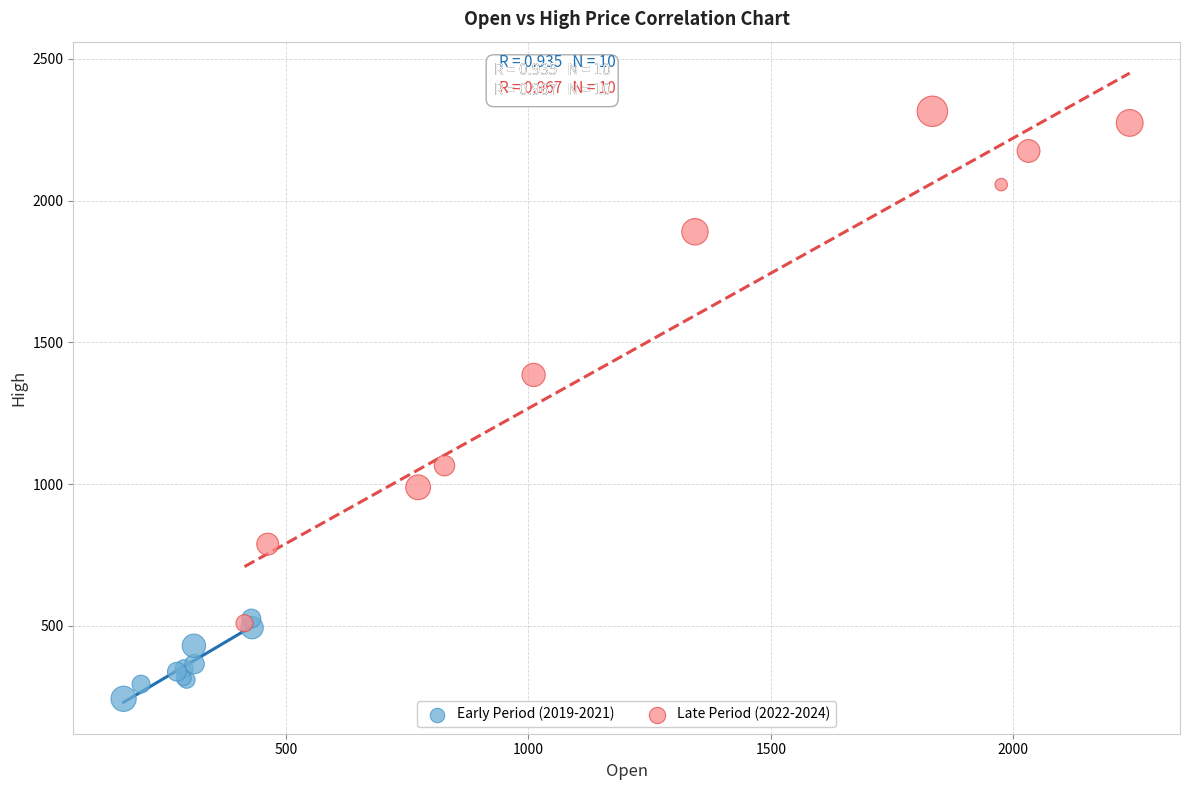

Which series contains the lowest Y value?

Early Period (2019-2021)